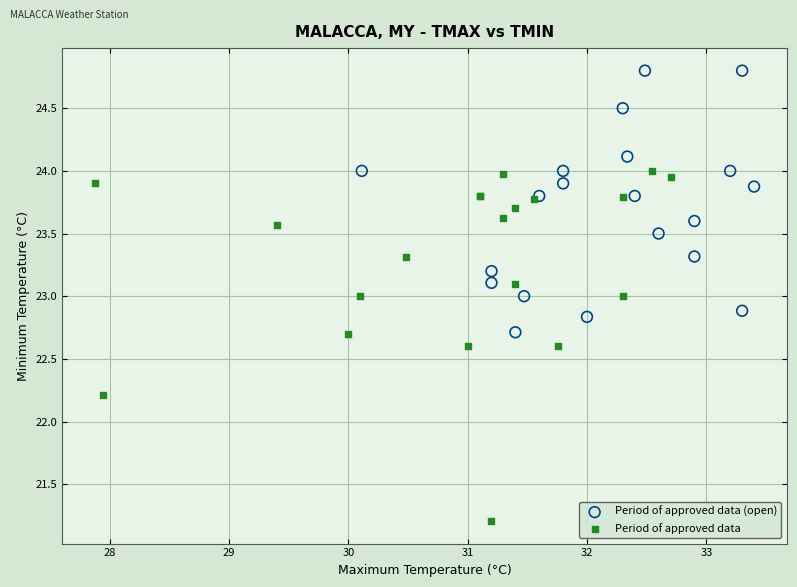

Which series has the widest spread of Y values?

Period of approved data